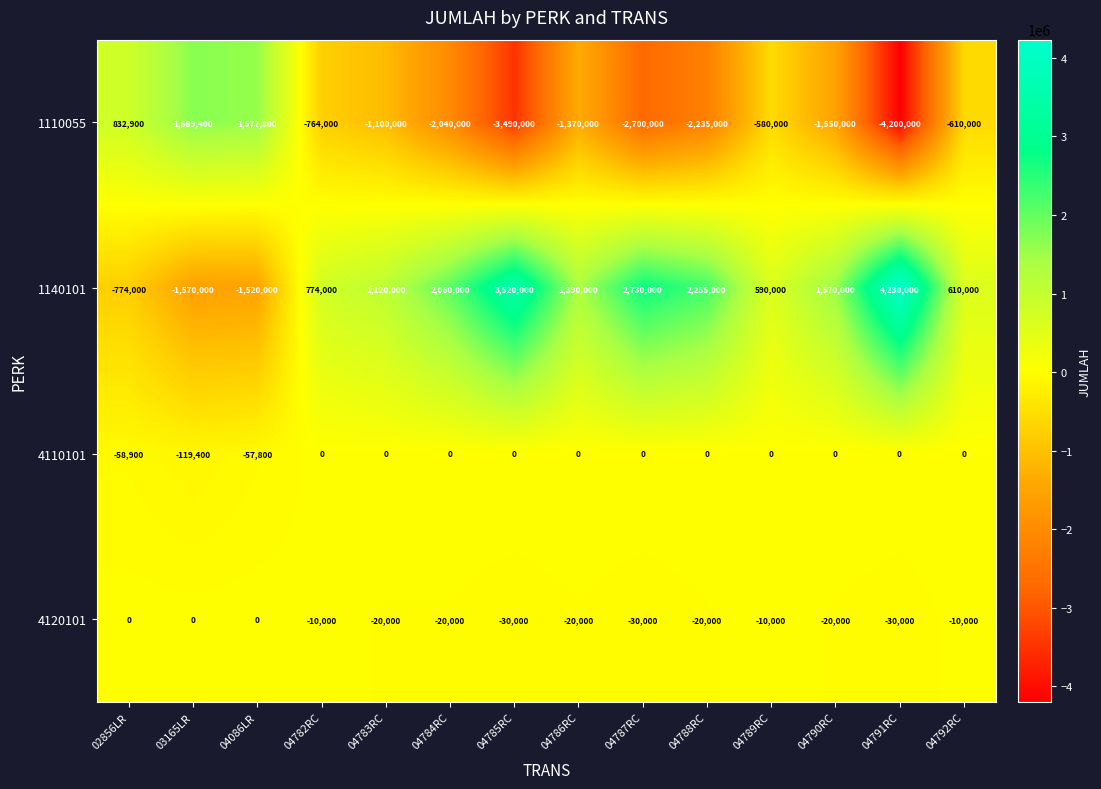

What is the average value of the 4110101 series?

-16864